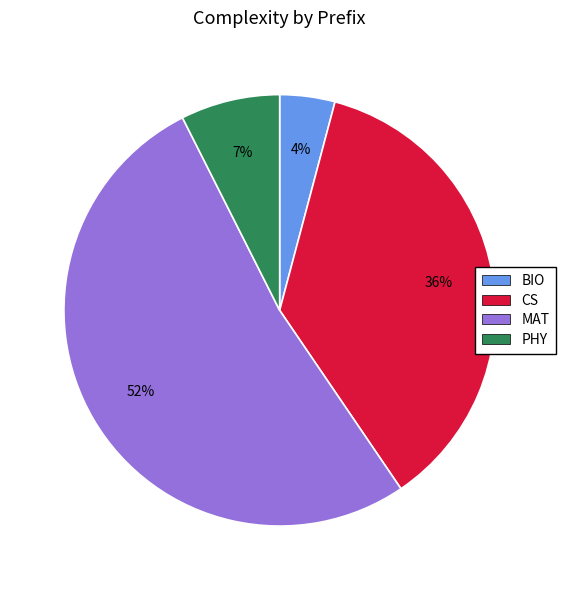

The PHY slice represents 7% of the pie. True or false?

True